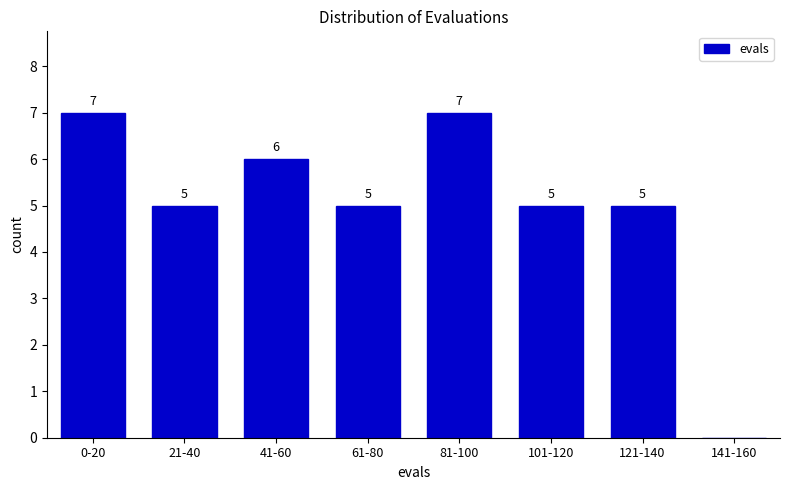

Reading right to left, transcribe all the data shown in this chart.

141-160=0	121-140=5	101-120=5	81-100=7	61-80=5	41-60=6	21-40=5	0-20=7